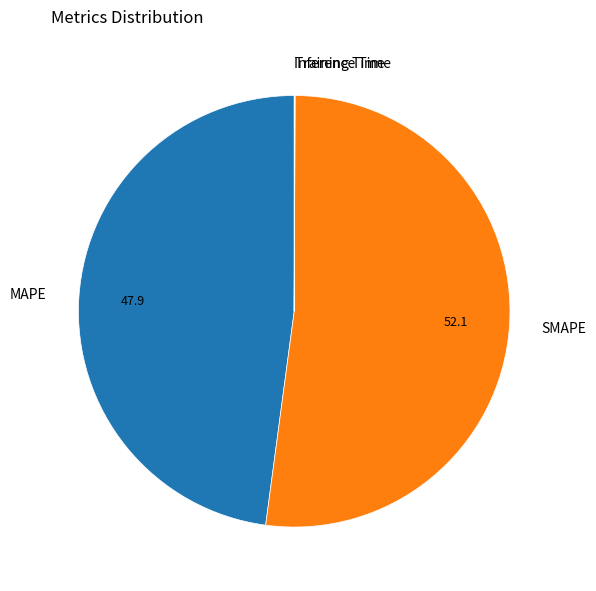

Which category has the biggest portion of the pie?

SMAPE